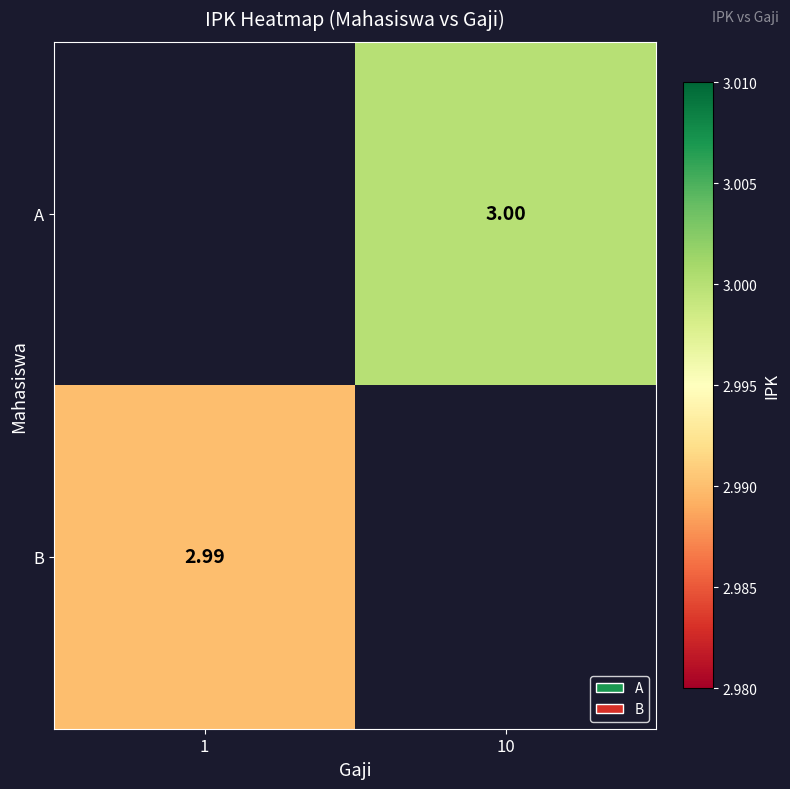

What is the greatest value displayed?

3.0